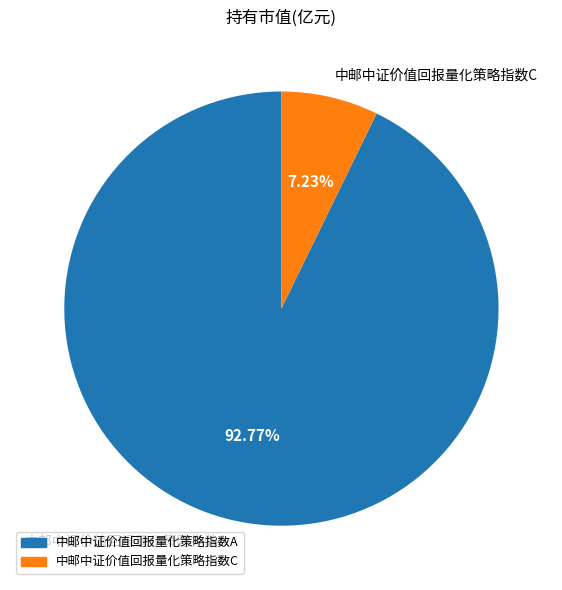

What percentage is the 中邮中证价值回报量化策略指数C slice, to the nearest percent?

7%